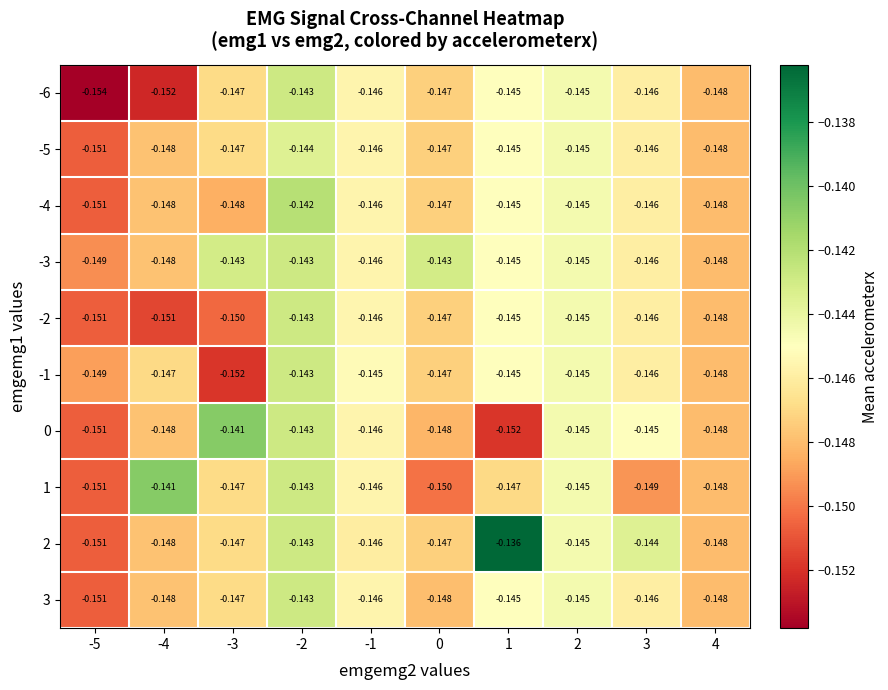

Is the value of 0 at -3 greater than the value of -3 at 1?

Yes